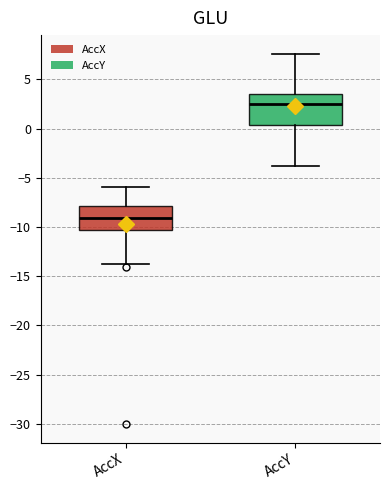

Reading left to right, read every box against the y-axis: the position of its median line, the range the box covers, and the ends of its whiskers. The values are not printed on the chart, so give them approximately, as read against the axis.

AccX: median -9.0, box -10.5 to -8.0, whiskers -14.0 to -6.0
AccY: median 2.5, box 0.5 to 3.5, whiskers -4.0 to 7.5